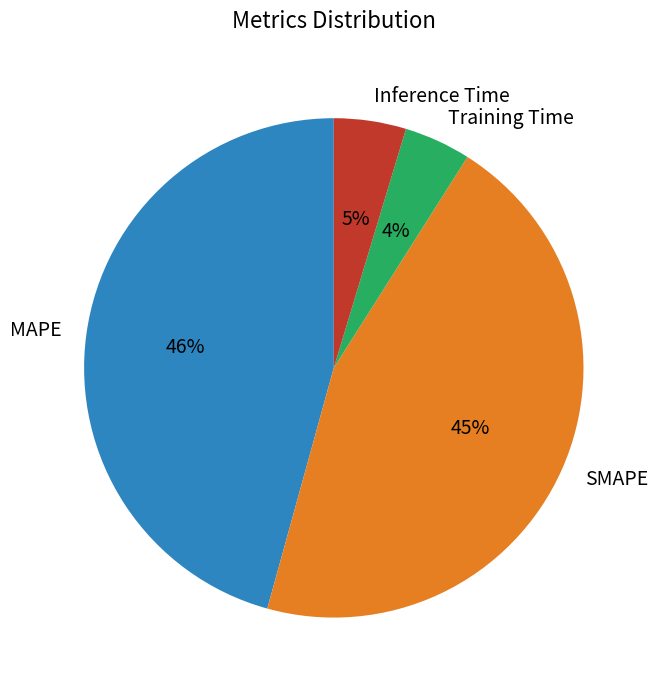

What percentage is the Training Time slice, to the nearest percent?

4%